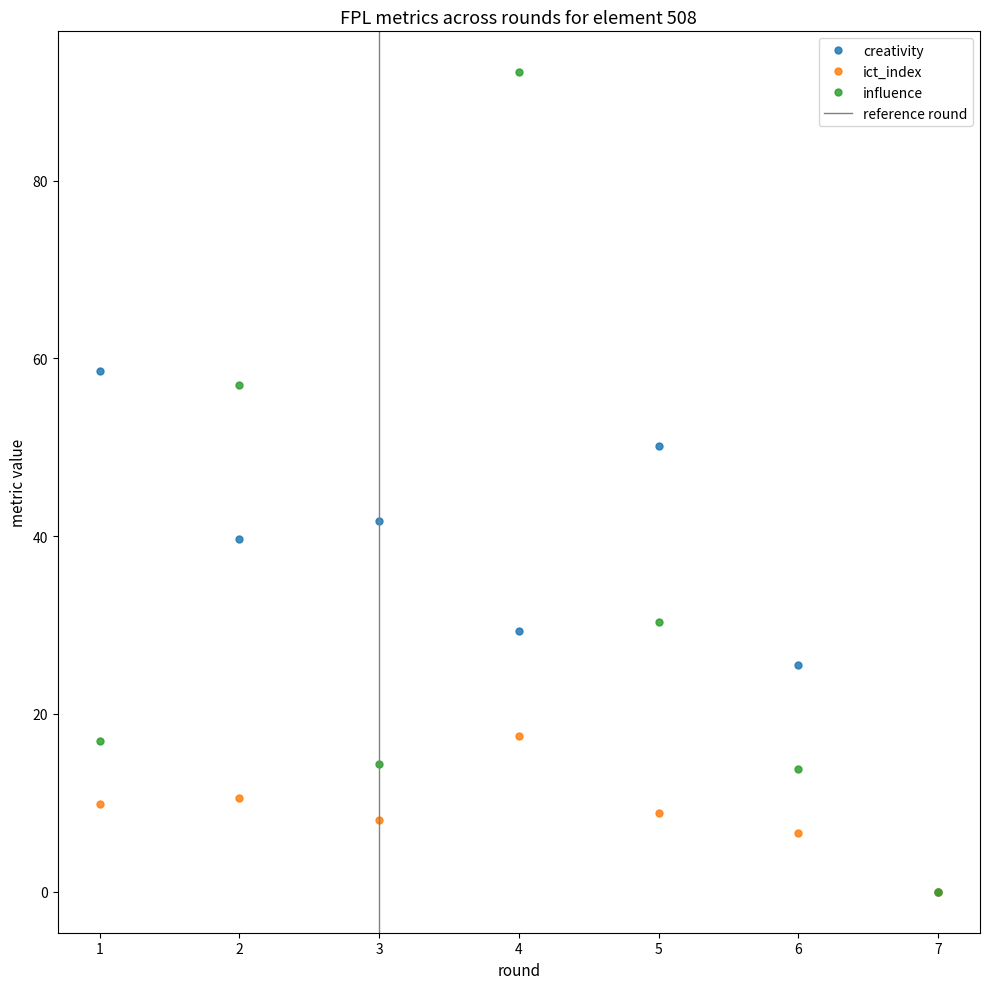

What are all the series names shown in the legend?

creativity, ict_index, influence